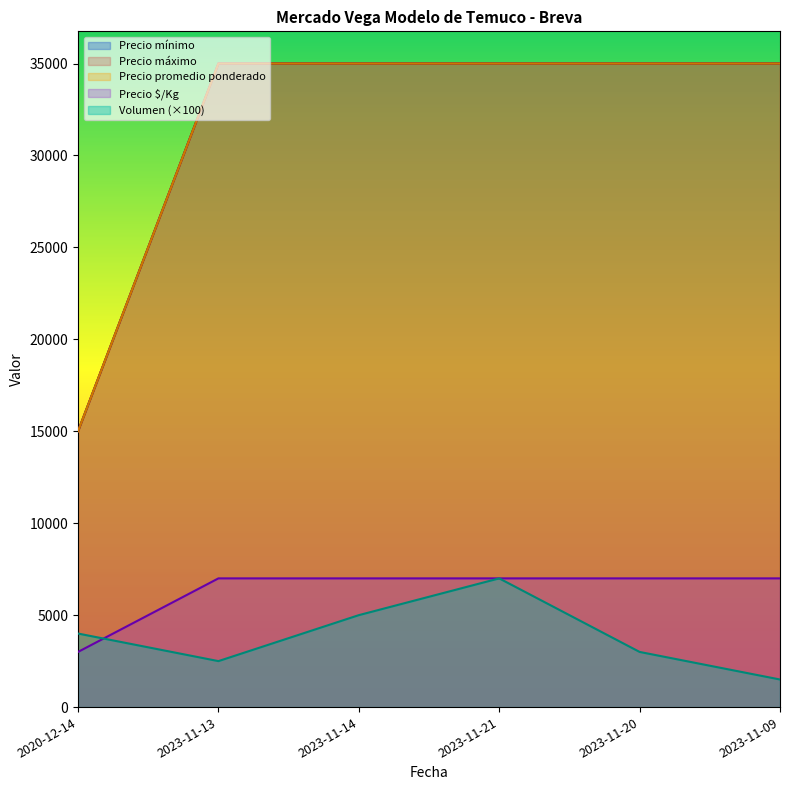

Is it true that Precio máximo equals 35000 at 2023-11-09?

True